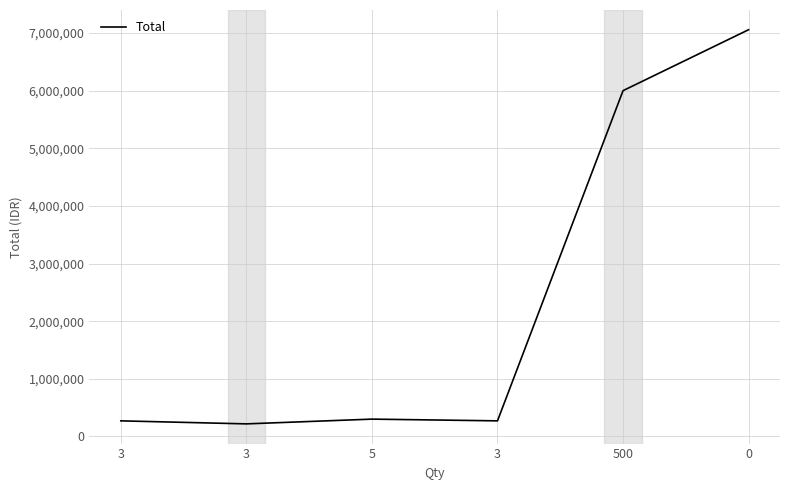

Is this an area chart (filled region under the line)?

No